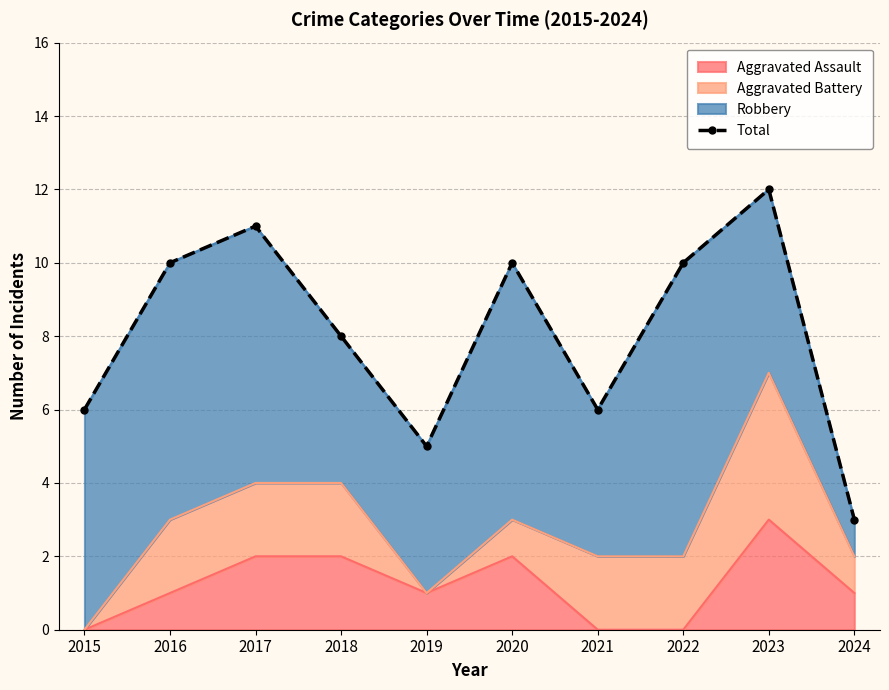

List the labels in order of value, largest first.

2023, 2017, 2016, 2020, 2022, 2018, 2015, 2021, 2019, 2024